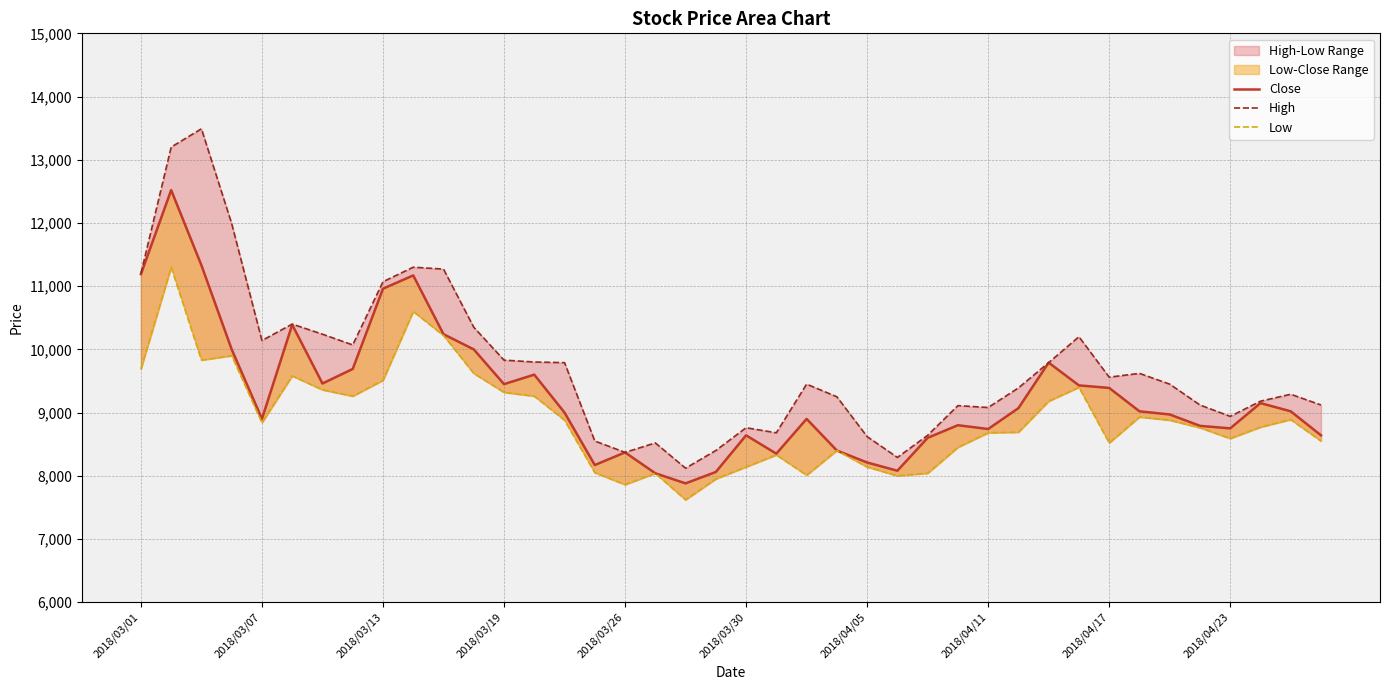

True or false: High and Close intersect in this chart.

False